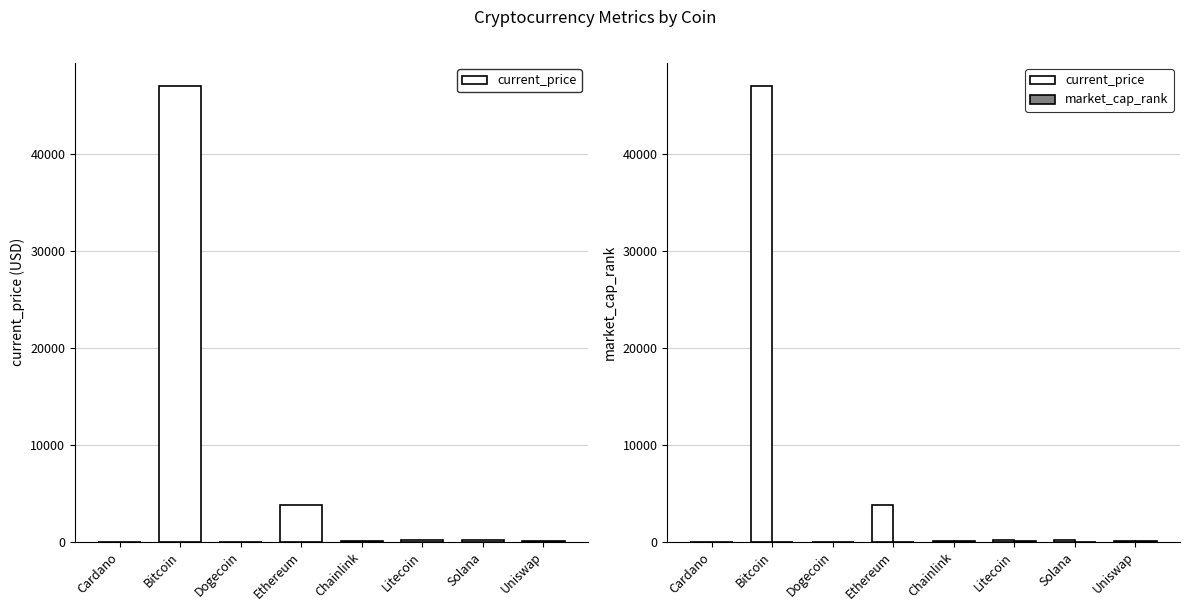

What is the difference between the maximum and minimum values in the market_cap_rank series?

25.0